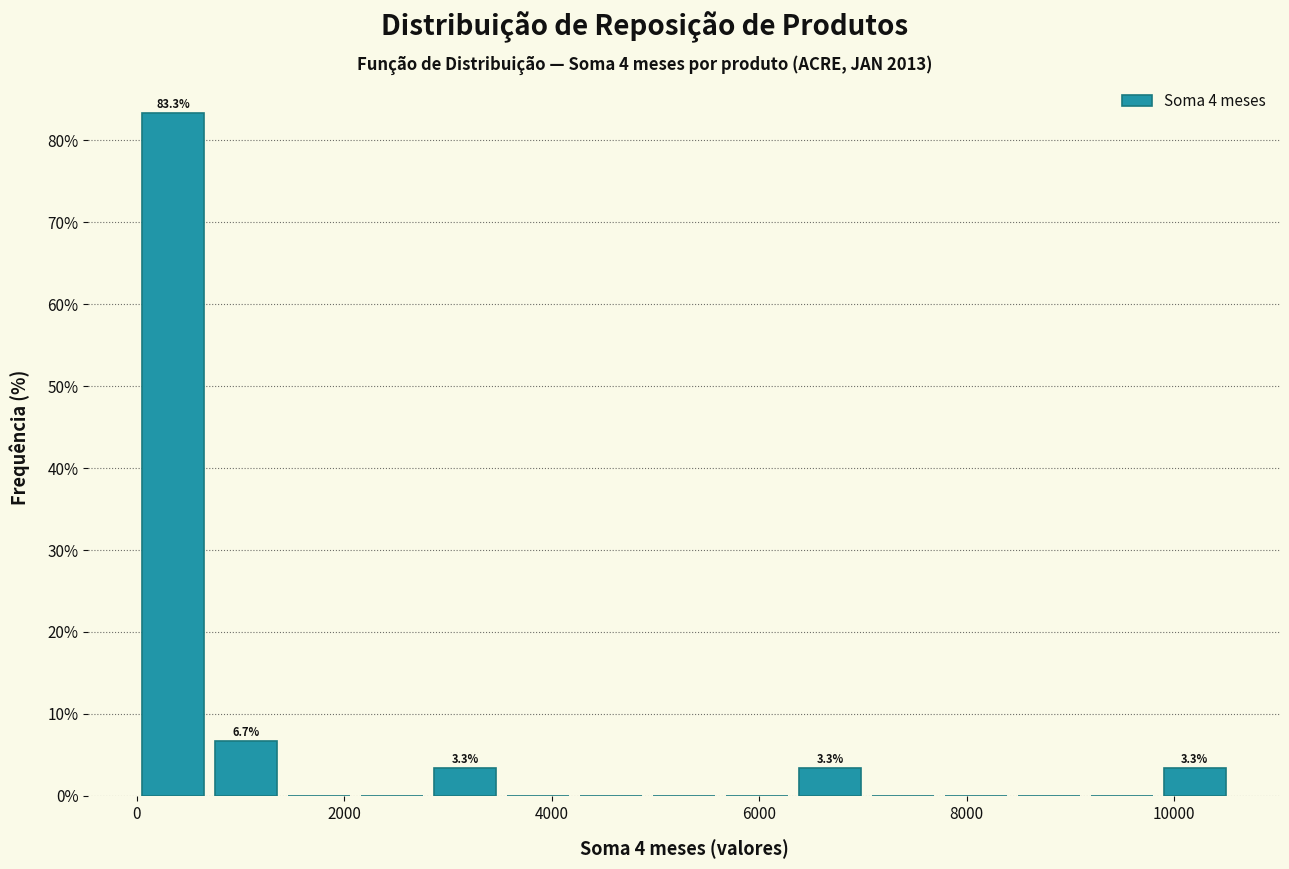

Read against the x-axis, roughly where is the centre of the tallest bar?

400